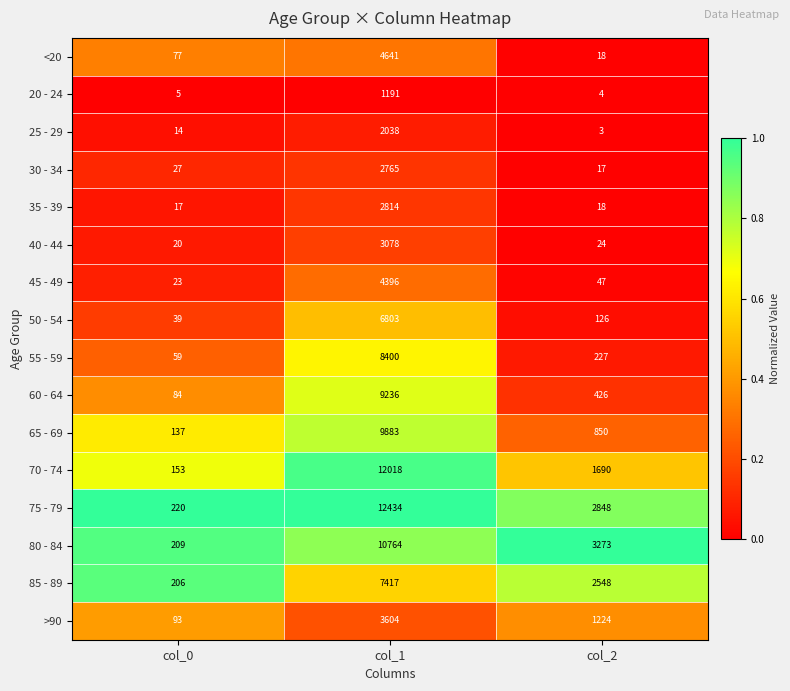

What is the greatest value displayed?

12434